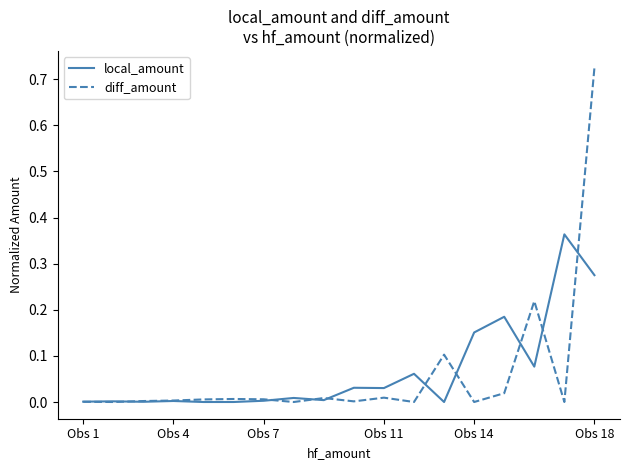

Which series has the widest spread of values?

diff_amount